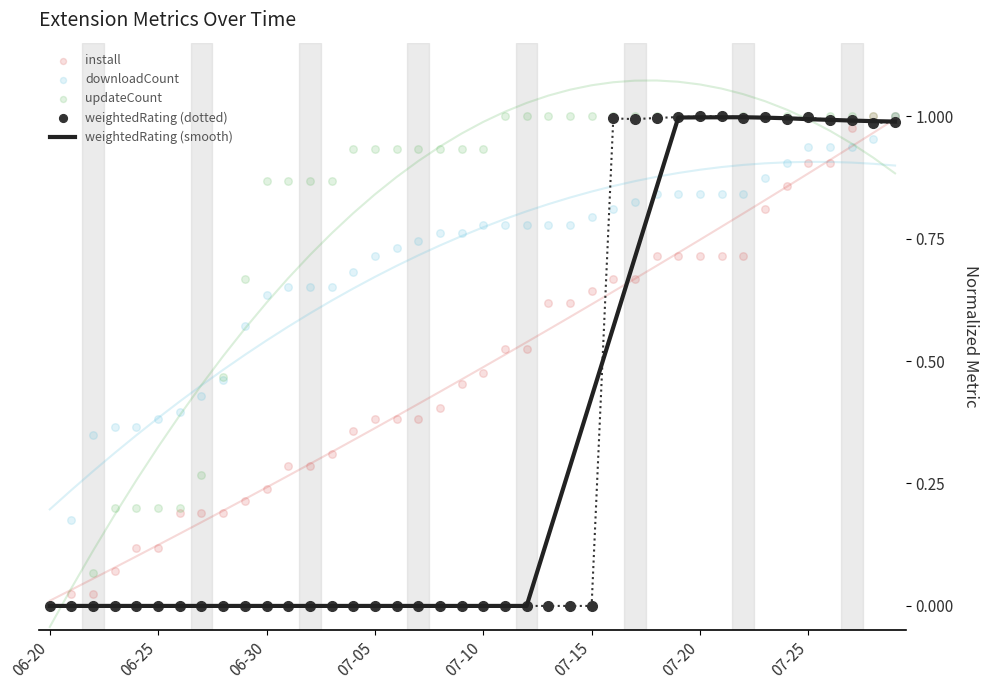

Which series has the largest total across all categories?

updateCount